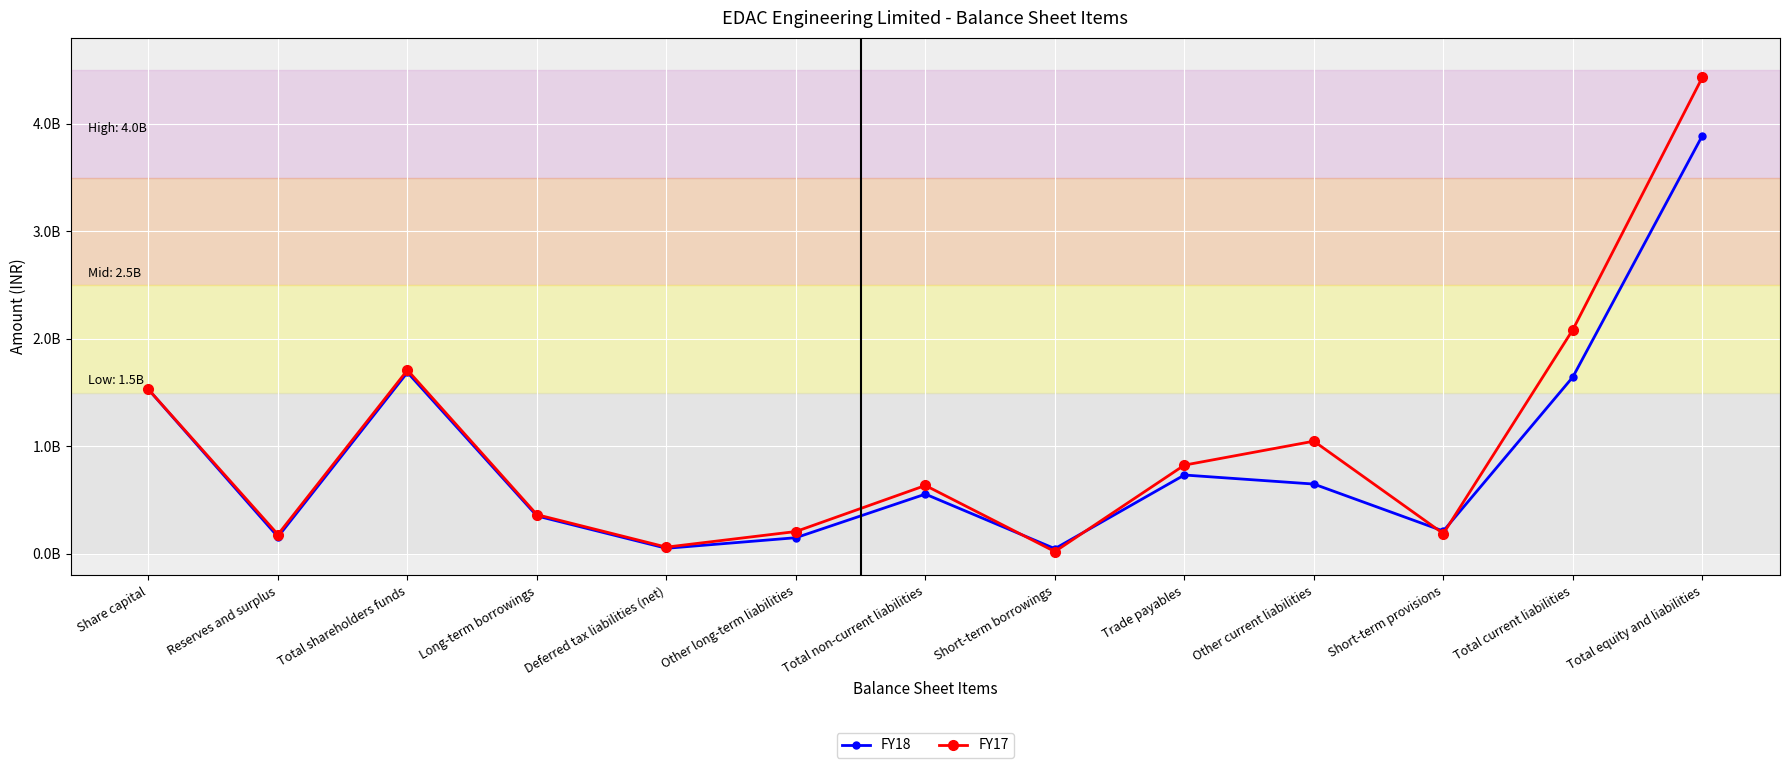

At which label is FY17 closest to 2226790212?

Total current liabilities